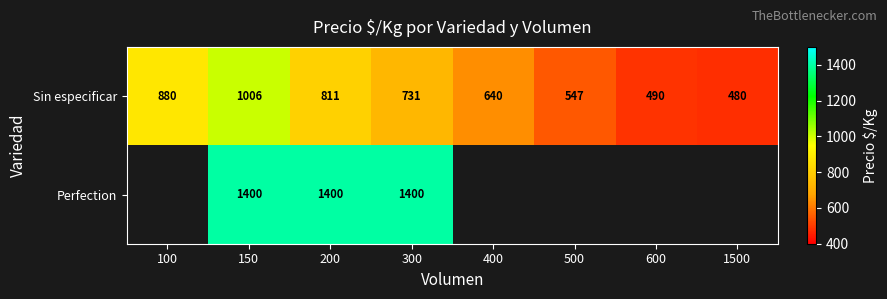

Count the number of categories in the chart.

8